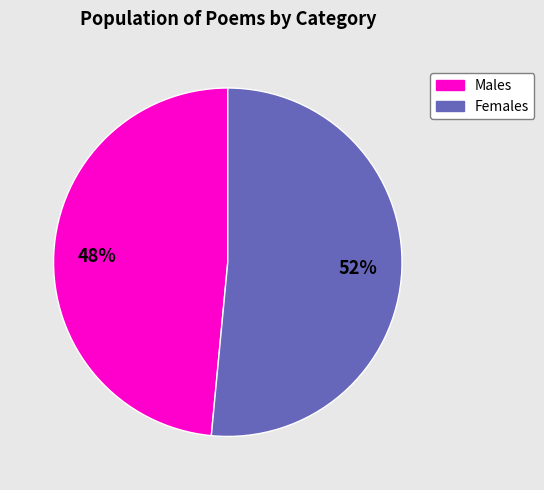

To the nearest percent, what is the average slice percentage?

50%